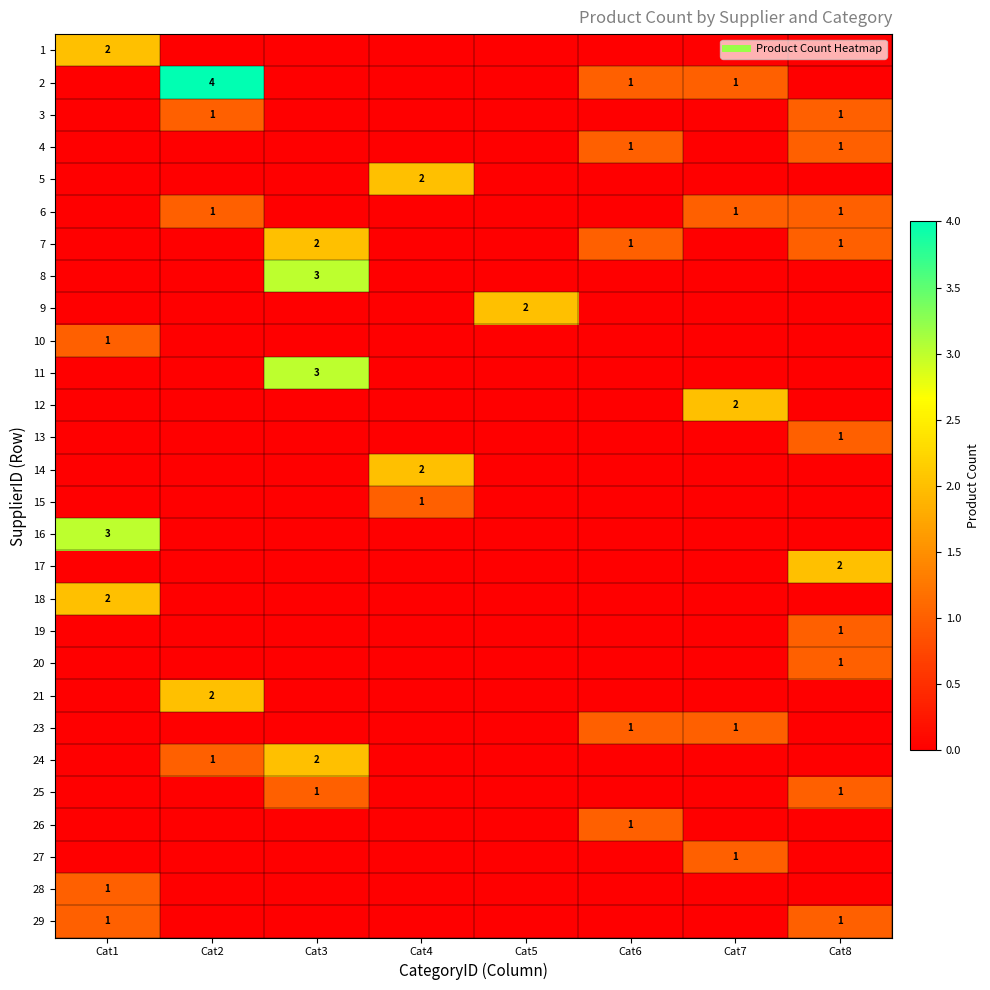

What is the highest value of the 9 series?

2